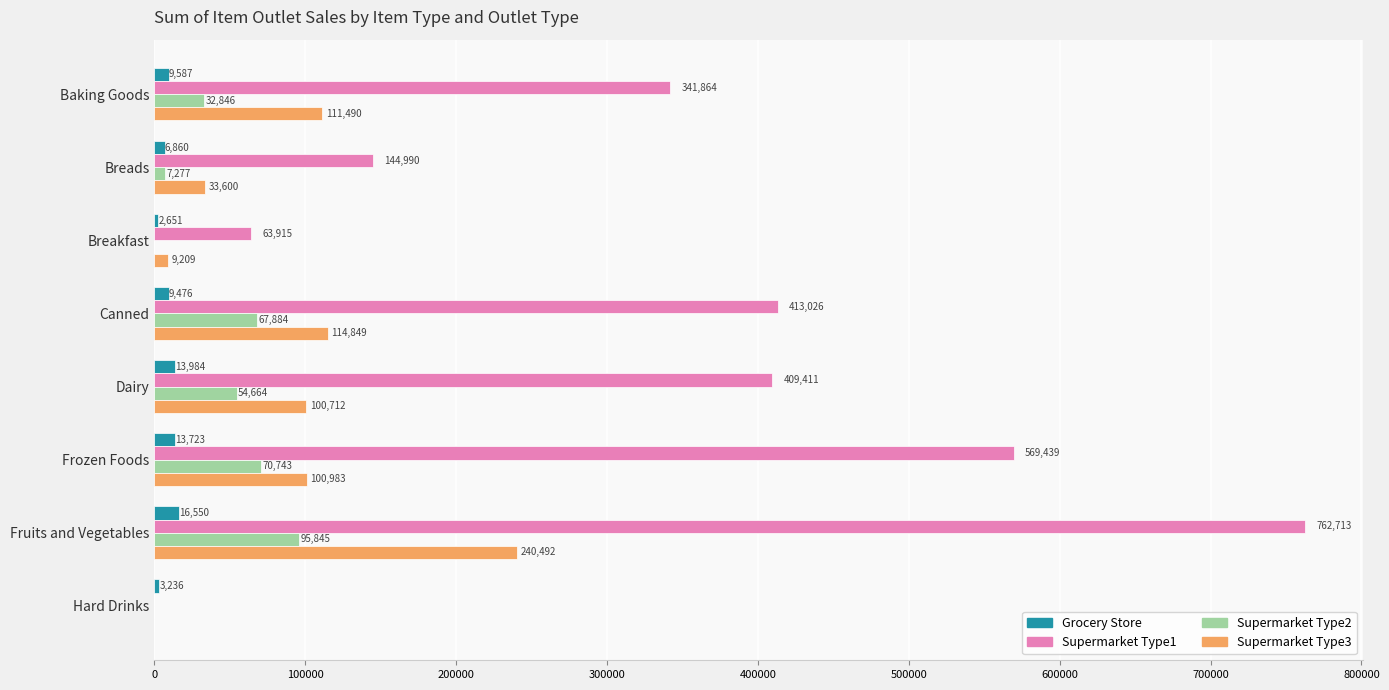

At which category is the sum across all series the highest?

Fruits and Vegetables